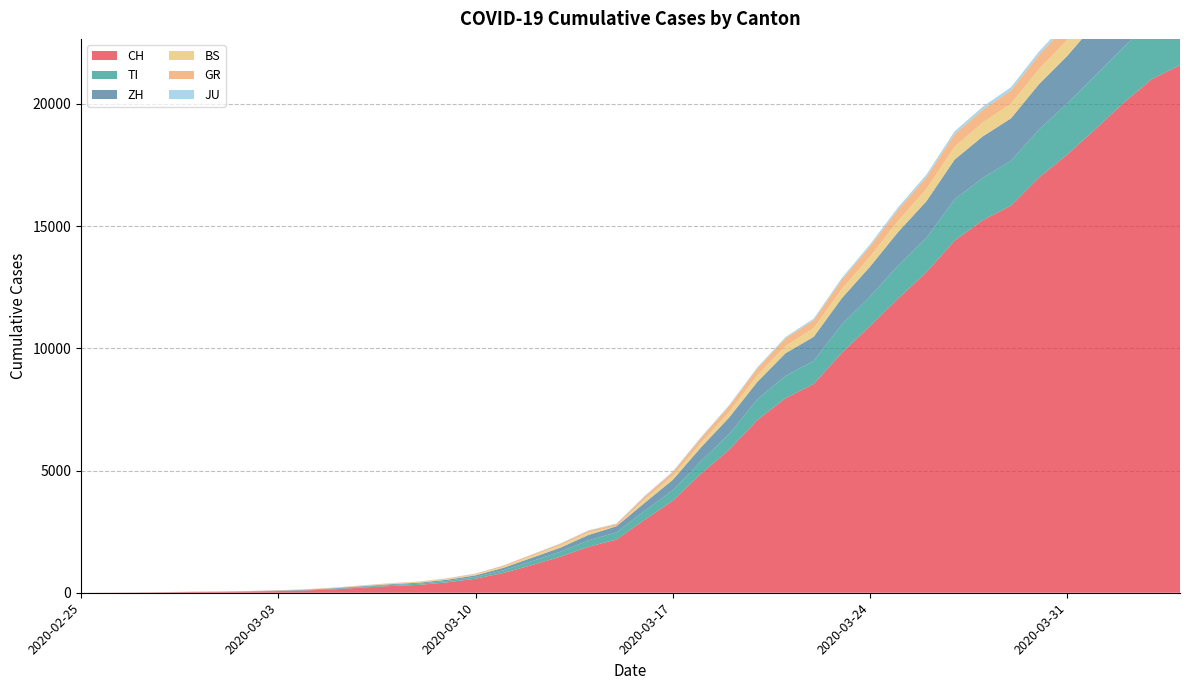

Reading left to right, list all the values displayed in this chart.

CH: 2020-02-25=0	2020-02-26=4	2020-02-27=8	2020-02-28=19	2020-02-29=29	2020-03-01=35	2020-03-02=49	2020-03-03=69	2020-03-04=96	2020-03-05=140	2020-03-06=214	2020-03-07=276	2020-03-08=323	2020-03-09=424	2020-03-10=575	2020-03-11=814	2020-03-12=1129	2020-03-13=1470	2020-03-14=1877	2020-03-15=2176	2020-03-16=2983	2020-03-17=3763	2020-03-18=4870	2020-03-19=5854	2020-03-20=7067	2020-03-21=7959	2020-03-22=8542	2020-03-23=9820	2020-03-24=10914	2020-03-25=12043	2020-03-26=13118	2020-03-27=14407	2020-03-28=15244	2020-03-29=15838	2020-03-30=16994	2020-03-31=17931	2020-04-01=18970	2020-04-02=20050	2020-04-03=21018	2020-04-04=21583
TI: 2020-02-25=0	2020-02-26=1	2020-02-27=1	2020-02-28=1	2020-02-29=2	2020-03-01=2	2020-03-02=4	2020-03-03=8	2020-03-04=13	2020-03-05=25	2020-03-06=28	2020-03-07=41	2020-03-08=49	2020-03-09=61	2020-03-10=75	2020-03-11=108	2020-03-12=163	2020-03-13=206	2020-03-14=265	2020-03-15=293	2020-03-16=368	2020-03-17=426	2020-03-18=511	2020-03-19=638	2020-03-20=849	2020-03-21=916	2020-03-22=945	2020-03-23=1162	2020-03-24=1209	2020-03-25=1354	2020-03-26=1401	2020-03-27=1688	2020-03-28=1727	2020-03-29=1837	2020-03-30=1962	2020-03-31=2091	2020-04-01=2195	2020-04-02=2271	2020-04-03=2377	2020-04-04=2442
ZH: 2020-02-25=0	2020-02-26=0	2020-02-27=2	2020-02-28=2	2020-02-29=6	2020-03-01=7	2020-03-02=10	2020-03-03=13	2020-03-04=15	2020-03-05=23	2020-03-06=29	2020-03-07=34	2020-03-08=40	2020-03-09=49	2020-03-10=62	2020-03-11=101	2020-03-12=140	2020-03-13=163	2020-03-14=218	2020-03-15=250	2020-03-16=326	2020-03-17=429	2020-03-18=568	2020-03-19=679	2020-03-20=711	2020-03-21=925	2020-03-22=984	2020-03-23=1073	2020-03-24=1221	2020-03-25=1368	2020-03-26=1500	2020-03-27=1627	2020-03-28=1701	2020-03-29=1733	2020-03-30=1859	2020-03-31=1947	2020-04-01=2136	2020-04-02=2300	2020-04-03=2428	2020-04-04=2461
BS: 2020-02-25=0	2020-02-26=1	2020-02-27=1	2020-02-28=1	2020-02-29=1	2020-03-01=1	2020-03-02=1	2020-03-03=3	2020-03-04=3	2020-03-05=8	2020-03-06=15	2020-03-07=21	2020-03-08=24	2020-03-09=28	2020-03-10=33	2020-03-11=49	2020-03-12=73	2020-03-13=92	2020-03-14=100	2020-03-15=0	2020-03-16=143	2020-03-17=164	2020-03-18=181	2020-03-19=220	2020-03-20=270	2020-03-21=297	2020-03-22=356	2020-03-23=374	2020-03-24=410	2020-03-25=462	2020-03-26=501	2020-03-27=530	2020-03-28=569	2020-03-29=605	2020-03-30=617	2020-03-31=653	2020-04-01=687	2020-04-02=714	2020-04-03=754	2020-04-04=767
GR: 2020-02-25=0	2020-02-26=2	2020-02-27=2	2020-02-28=6	2020-02-29=6	2020-03-01=6	2020-03-02=9	2020-03-03=10	2020-03-04=13	2020-03-05=15	2020-03-06=16	2020-03-07=18	2020-03-08=19	2020-03-09=28	2020-03-10=32	2020-03-11=44	2020-03-12=53	2020-03-13=65	2020-03-14=73	2020-03-15=93	2020-03-16=118	2020-03-17=152	2020-03-18=204	2020-03-19=252	2020-03-20=283	2020-03-21=311	2020-03-22=327	2020-03-23=386	2020-03-24=419	2020-03-25=458	2020-03-26=487	2020-03-27=513	2020-03-28=527	2020-03-29=542	2020-03-30=591	2020-03-31=617	2020-04-01=635	2020-04-02=655	2020-04-03=678	2020-04-04=680
JU: 2020-02-25=0	2020-02-26=0	2020-02-27=1	2020-02-28=1	2020-02-29=1	2020-03-01=1	2020-03-02=1	2020-03-03=2	2020-03-04=2	2020-03-05=4	2020-03-06=4	2020-03-07=5	2020-03-08=5	2020-03-09=7	2020-03-10=7	2020-03-11=7	2020-03-12=12	2020-03-13=17	2020-03-14=18	2020-03-15=19	2020-03-16=25	2020-03-17=29	2020-03-18=32	2020-03-19=36	2020-03-20=44	2020-03-21=54	2020-03-22=61	2020-03-23=69	2020-03-24=82	2020-03-25=92	2020-03-26=100	2020-03-27=114	2020-03-28=119	2020-03-29=127	2020-03-30=128	2020-03-31=140	2020-04-01=145	2020-04-02=149	2020-04-03=149	2020-04-04=154